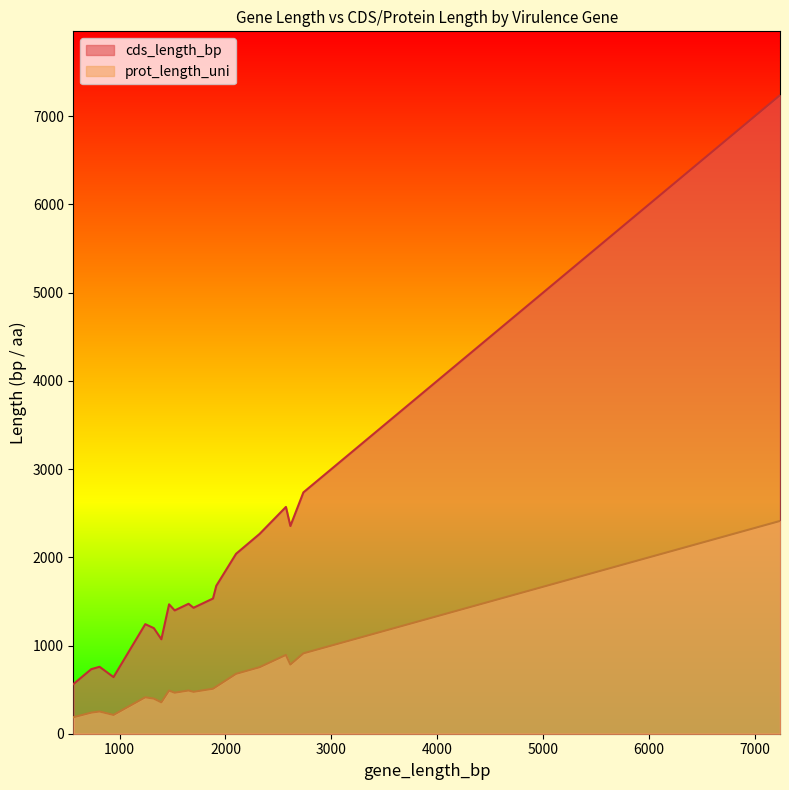

Which series has the largest total across all categories?

cds_length_bp